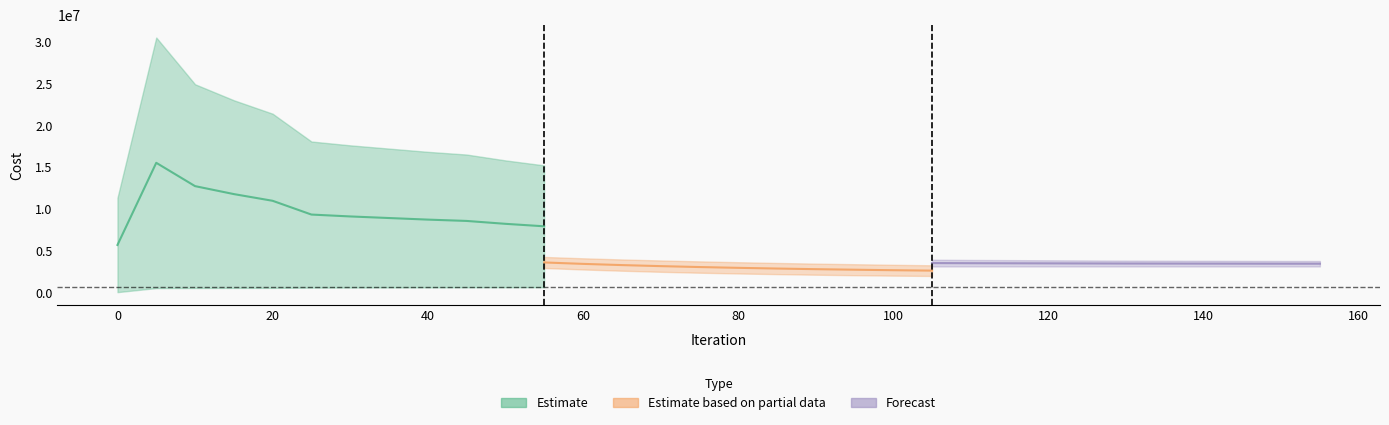

The value of Costo Total at 25 is 18063022.7. True or false?

True